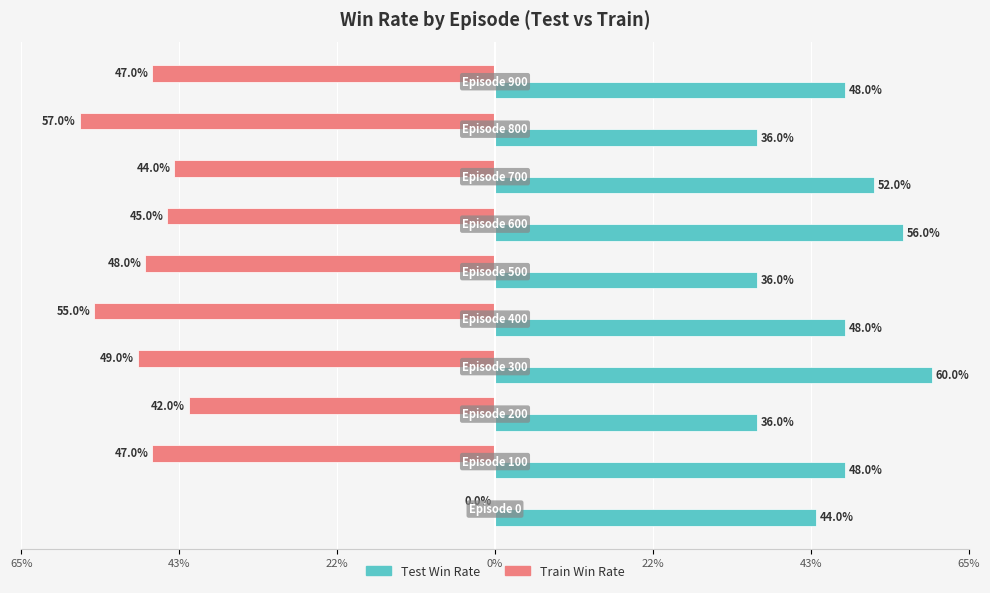

What are all the series names shown in the legend?

Test Win Rate, Train Win Rate